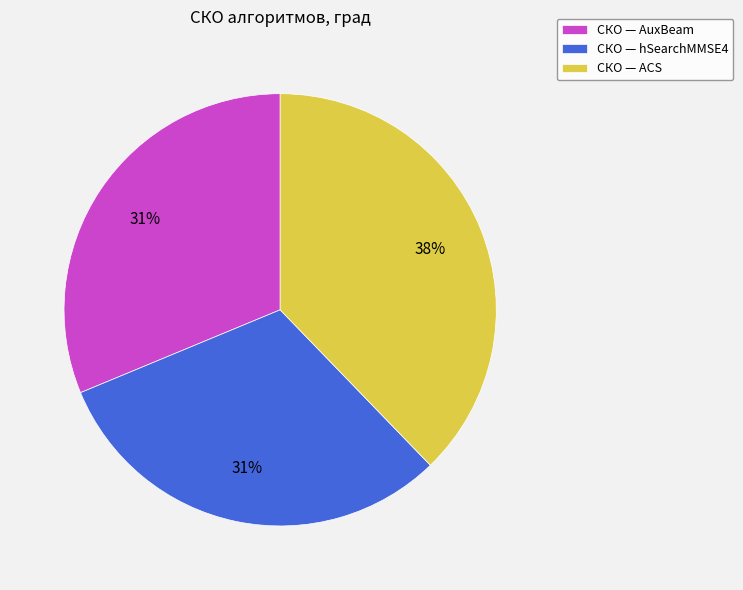

Do СКО — ACS and СКО — AuxBeam together represent more than half of the pie?

Yes